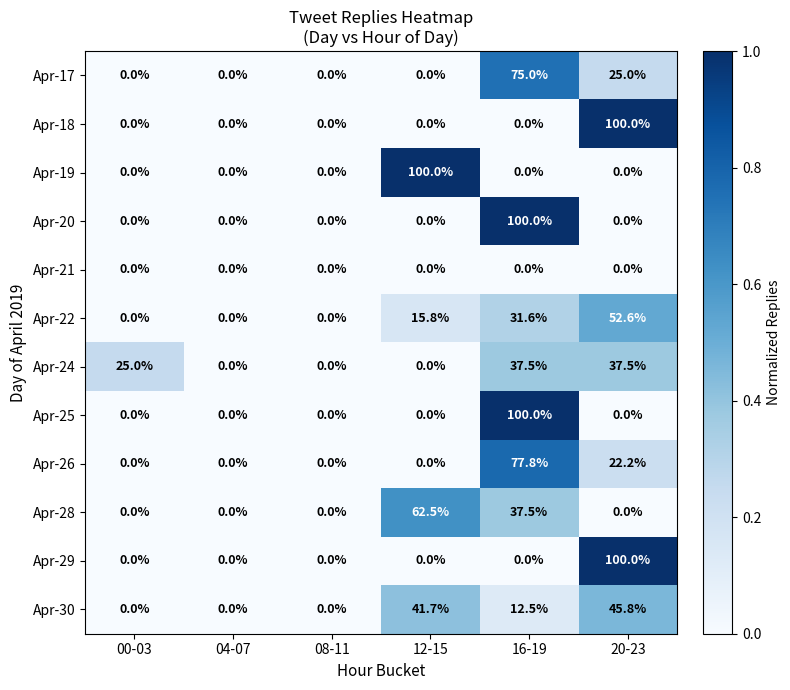

What is the average value of the Apr-24 series?

16.7